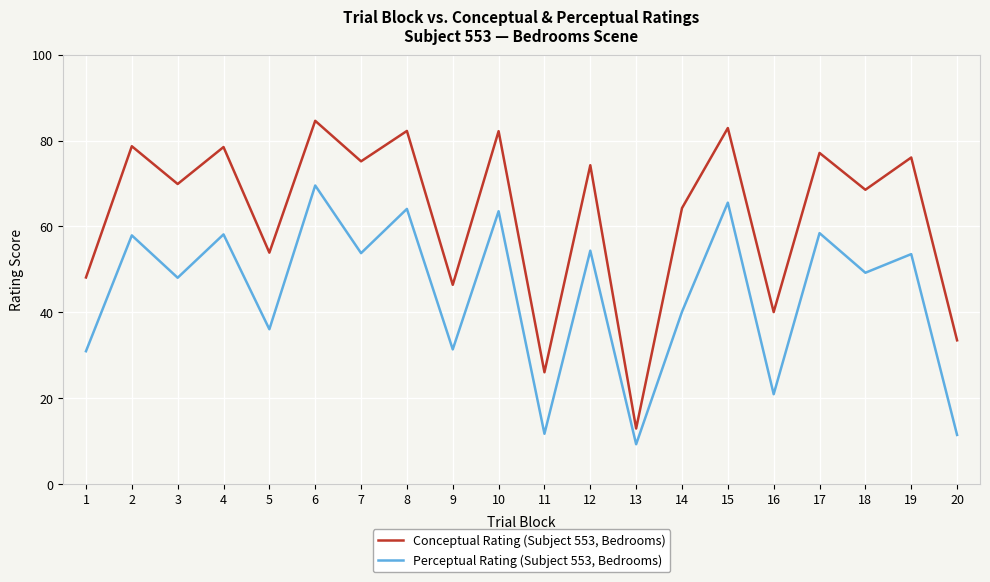

Where is Conceptual Rating (Subject 553, Bedrooms) nearest to the value 48?

1